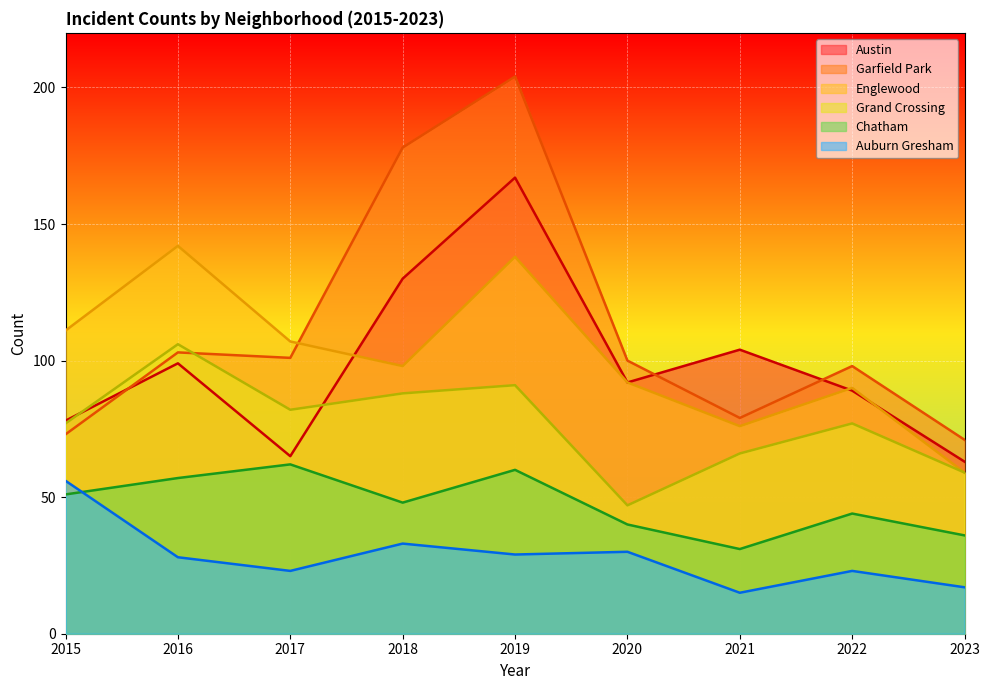

Does the chart display data point markers on the line(s)?

No